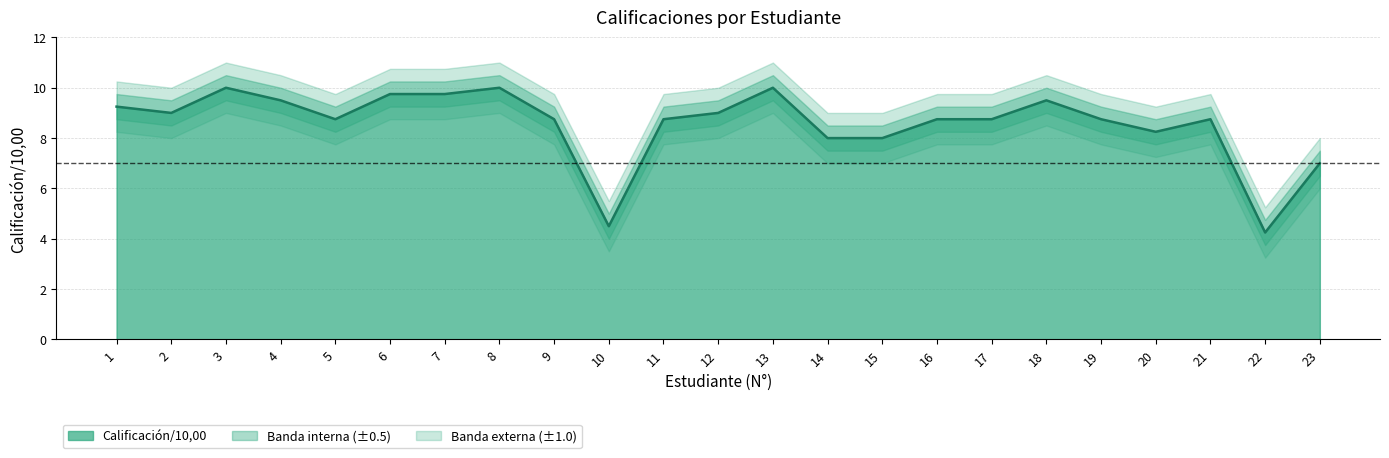

True or false: the data has more than 1 interior local peaks.

True